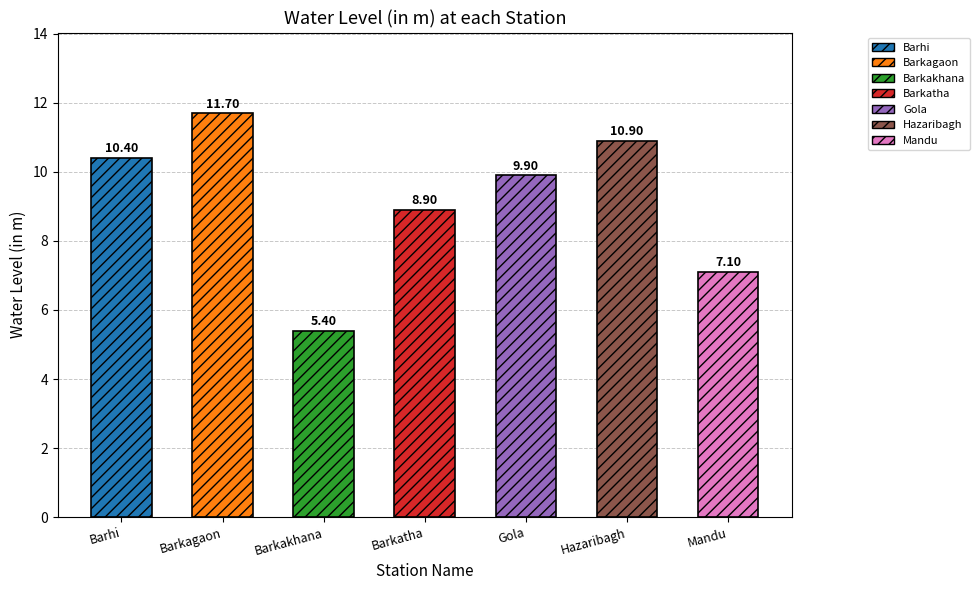

What is the greatest value displayed?

11.7